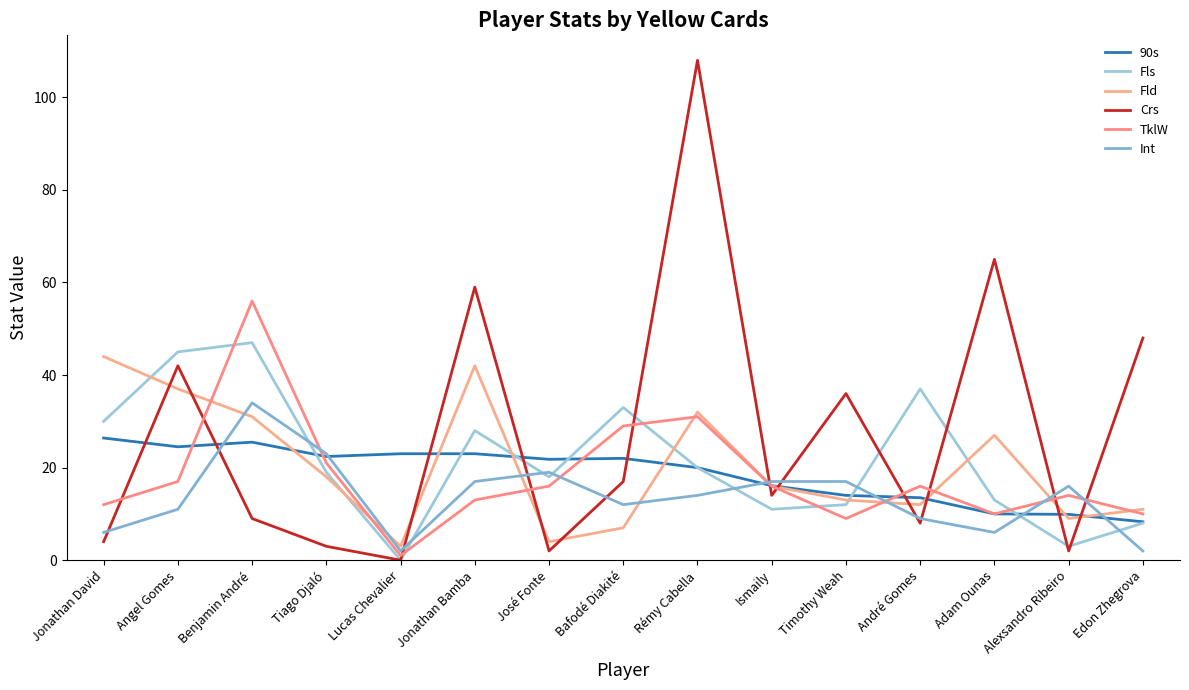

Rank the series by their maximum value, from lowest to highest.

90s, Int, Fld, Fls, TklW, Crs